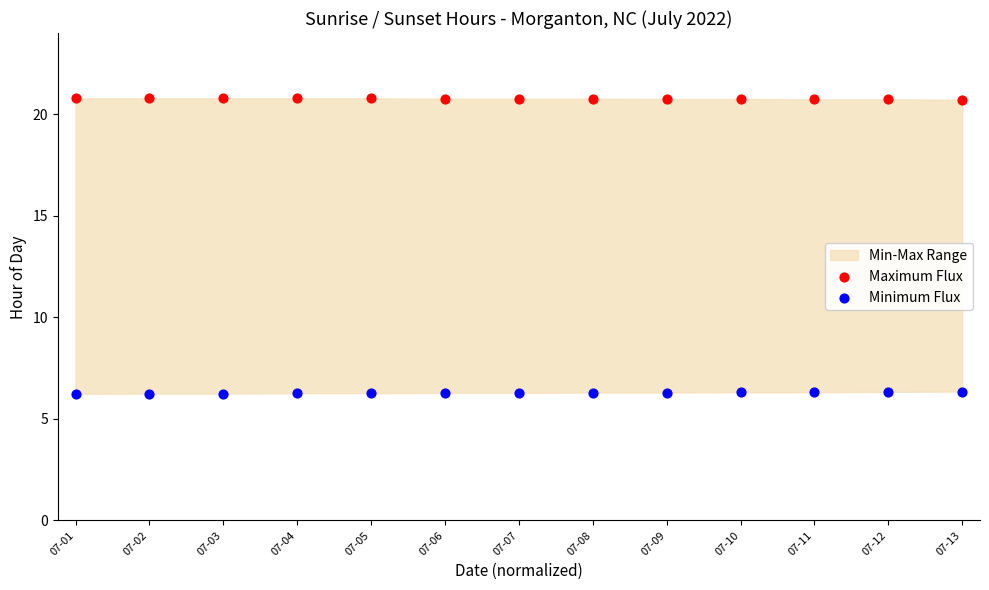

Across all data points, what is the range of X values (max minus min)?

1.0